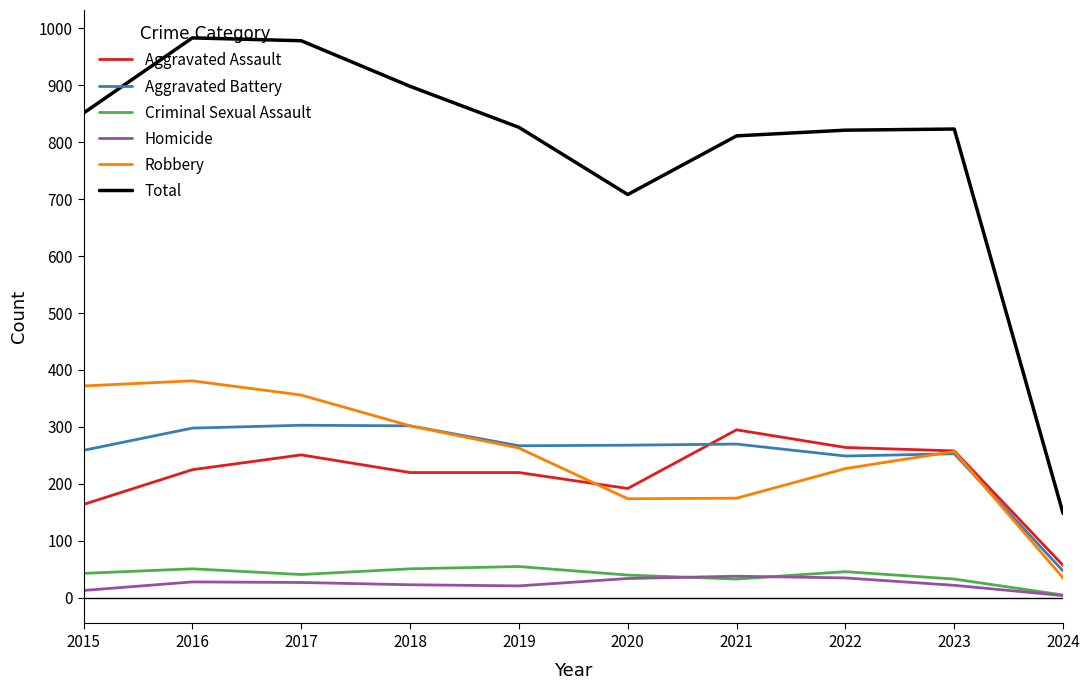

The value of Aggravated Battery at 2019 is 267. True or false?

True